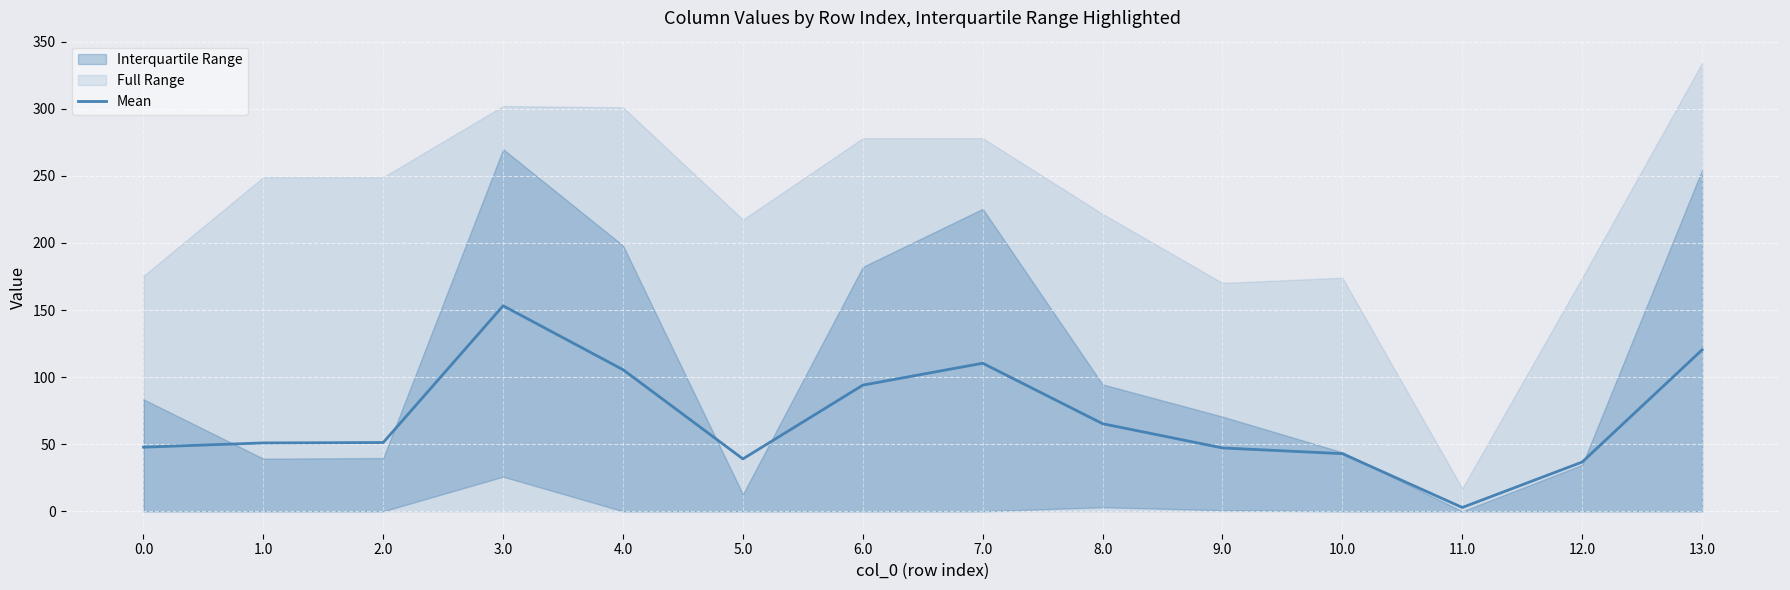

What is the value of the 5th point from the left?

105.5